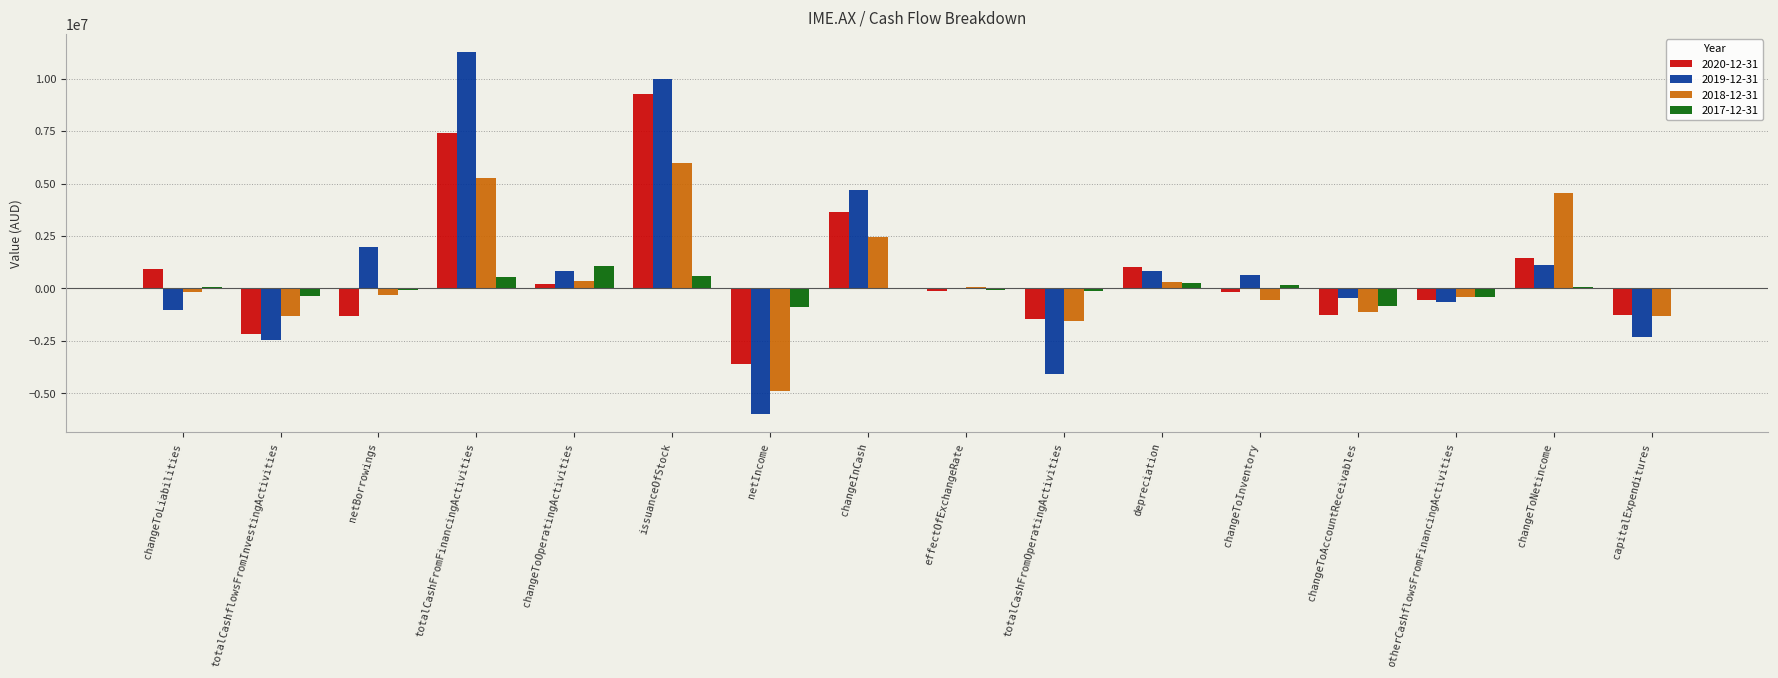

At which label does 2020-12-31 reach its peak?

issuanceOfStock